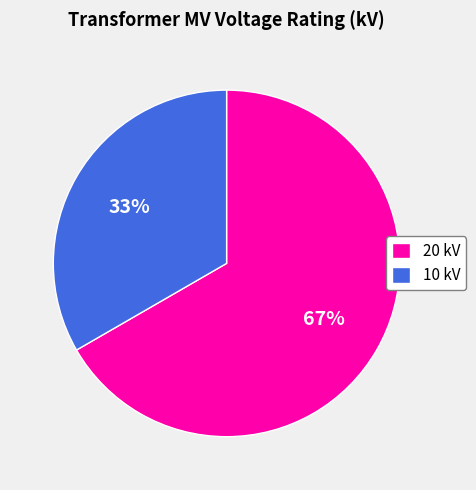

Is it true that 10 kV is 33% of the pie?

True